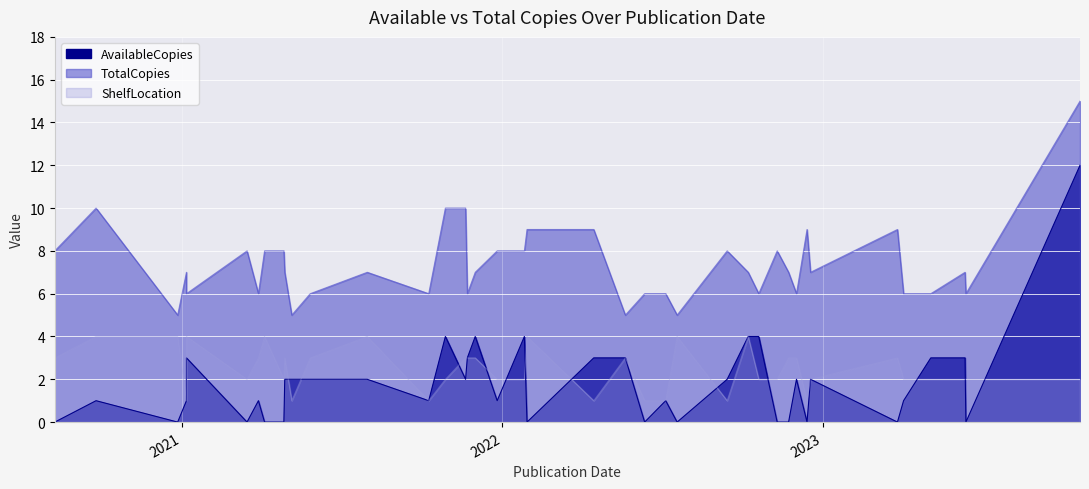

At which category does ShelfLocation reach its first local peak?

7